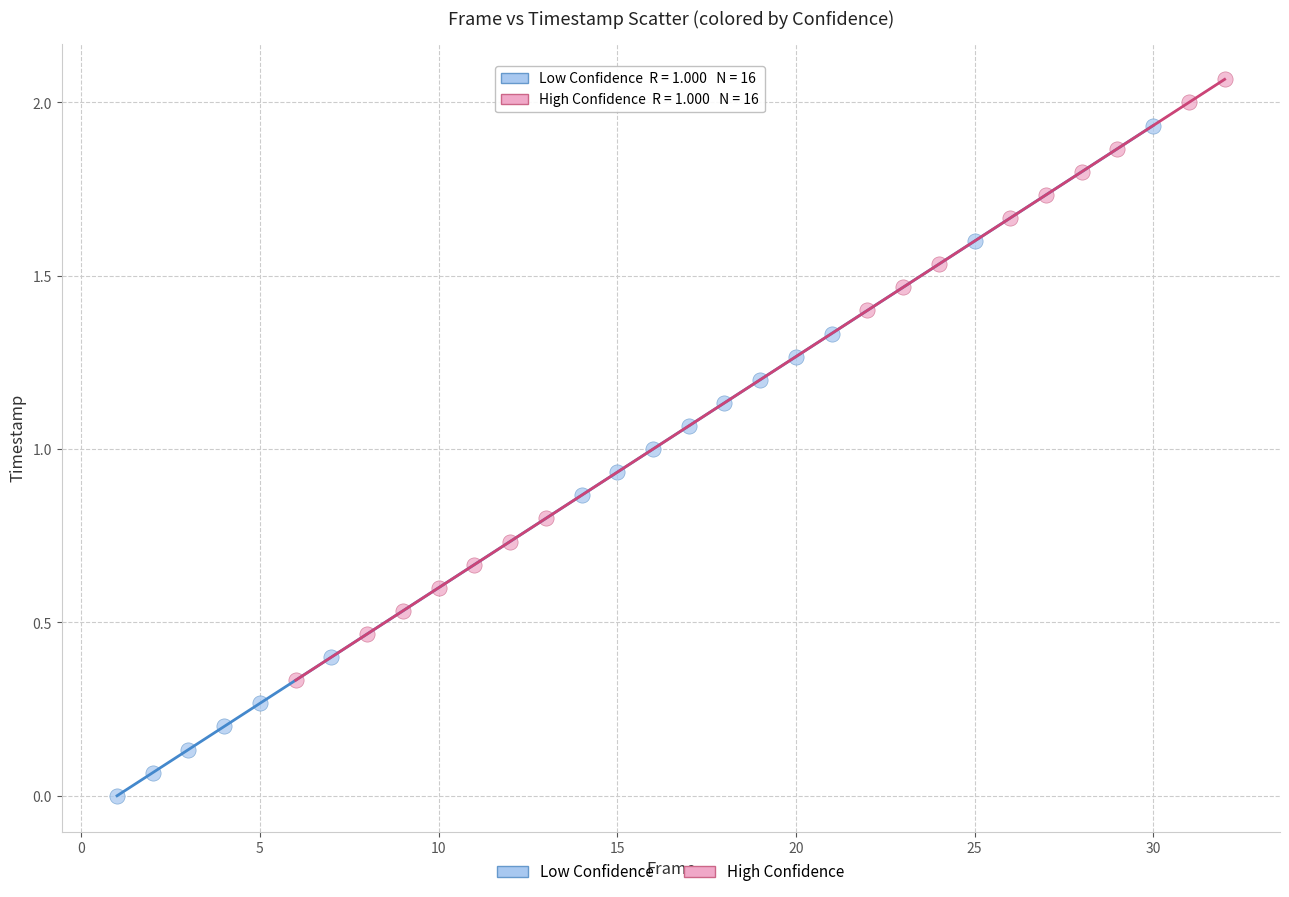

Which series contains the lowest Y value?

Low Confidence